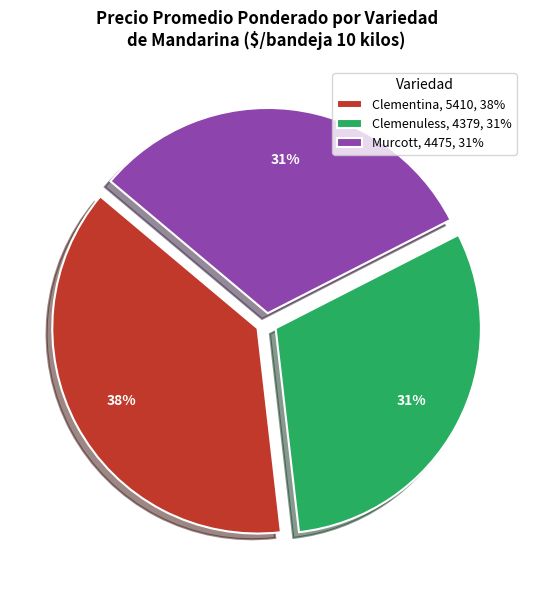

Does Clemenuless represent more than half of the total?

No